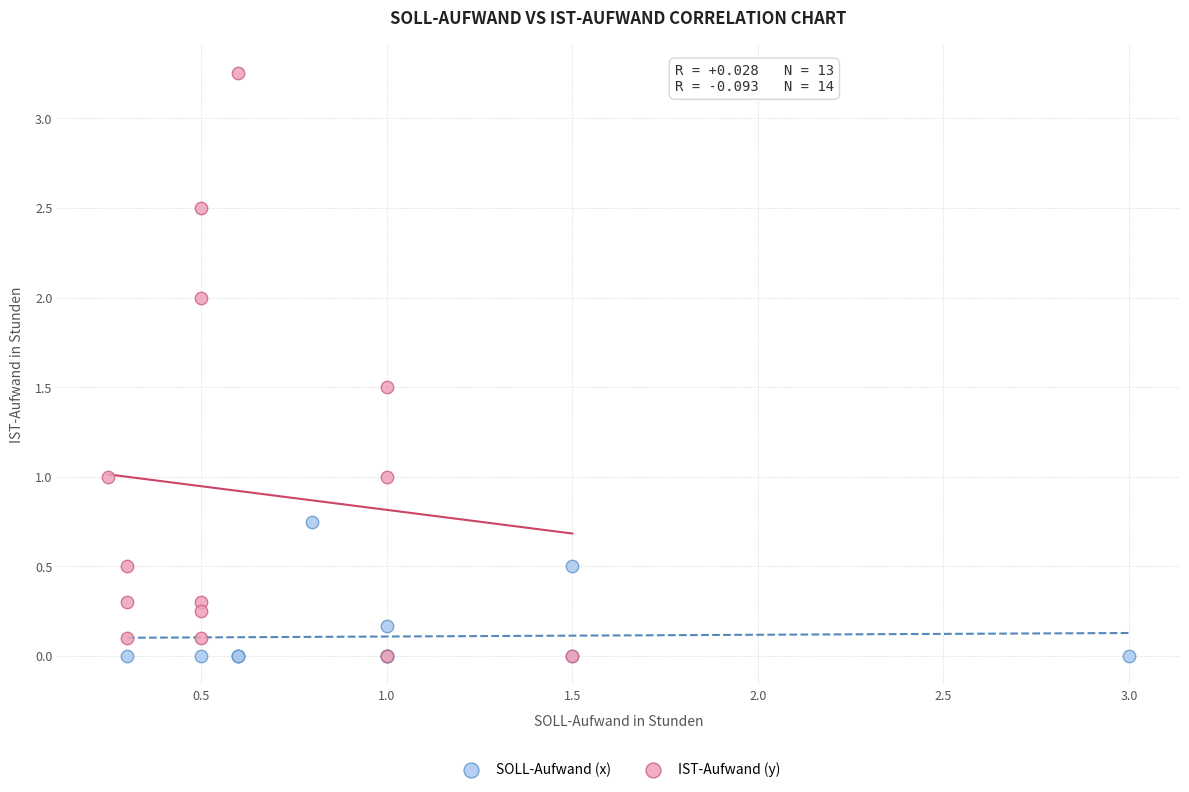

Which series reaches the maximum Y coordinate?

IST-Aufwand (y)